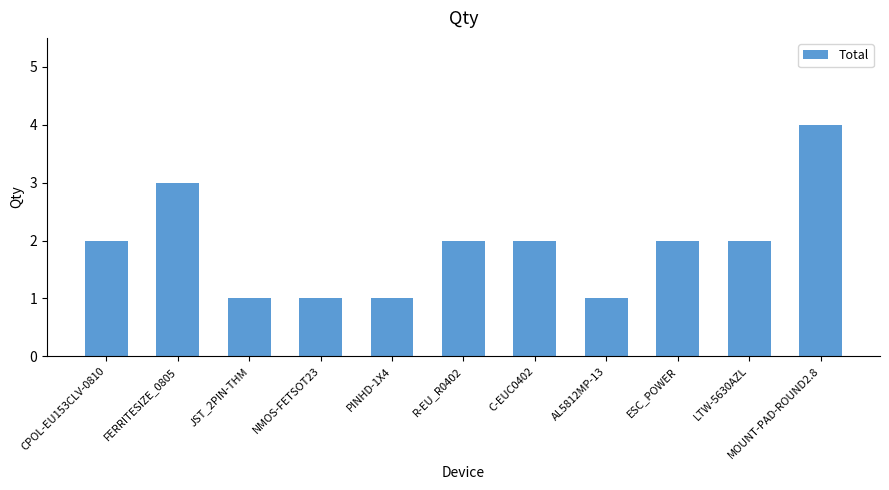

Is it true that the value at R-EU_R0402 is 2?

True